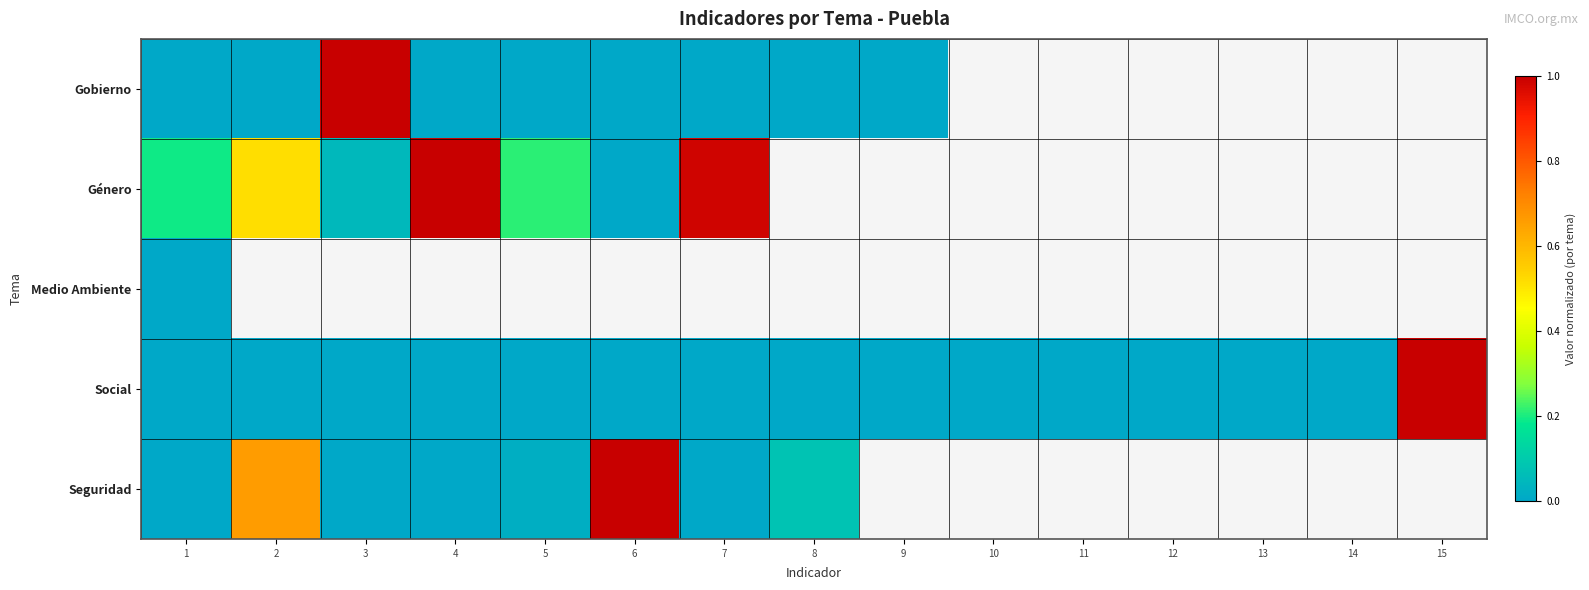

List the labels in order of Gobierno value, largest first.

3, 9, 4, 1, 5, 6, 2, 10, 11, 12, 13, 14, 15, 8, 7